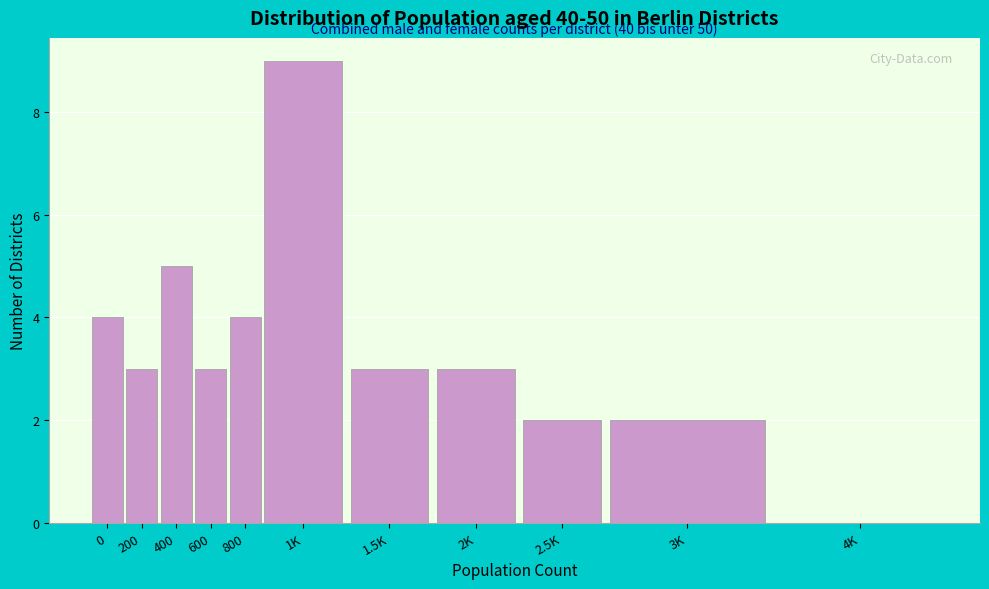

Reading left to right, transcribe all the data shown in this chart.

0=4	200=3	400=5	600=3	800=4	1K=9	1.5K=3	2K=3	2.5K=2	3K=2	4K=0